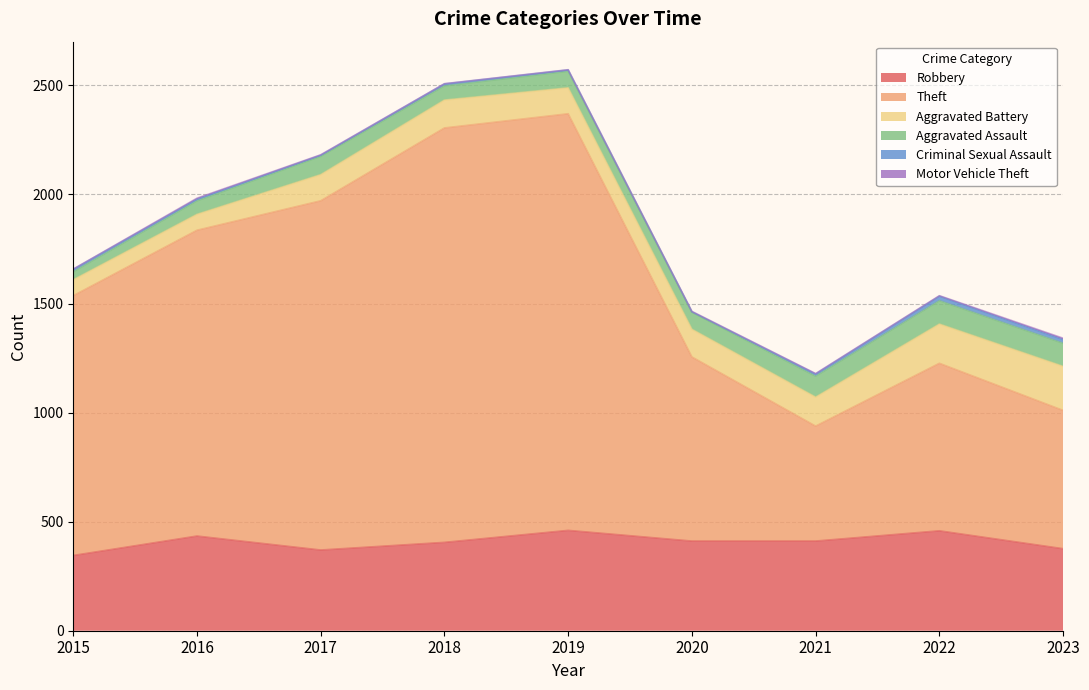

Rank the categories by Aggravated Assault value from highest to lowest.

2022, 2023, 2021, 2017, 2020, 2019, 2018, 2016, 2015